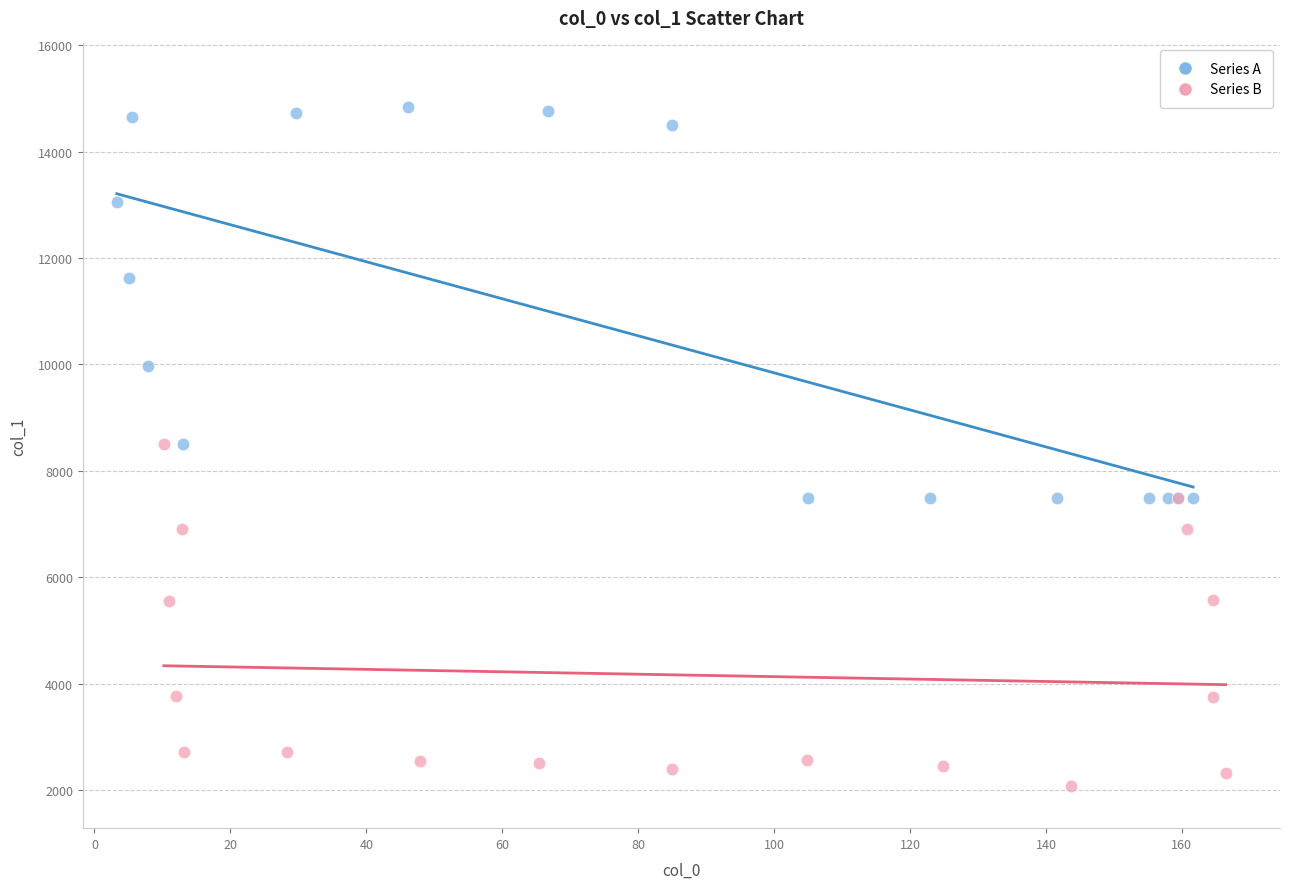

Which series has the widest spread of Y values?

Series A